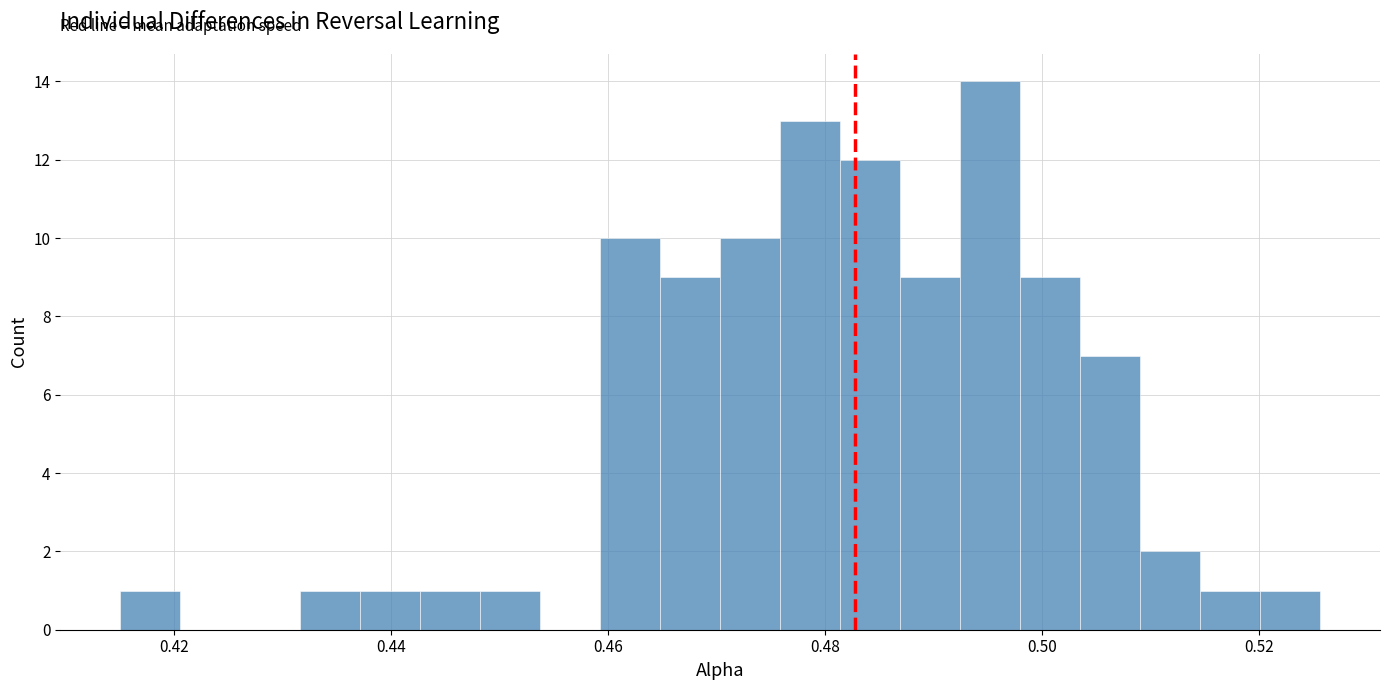

Around what value on the x-axis is the tallest bar? Give the approximate position of its centre, as read against the axis.

0.496